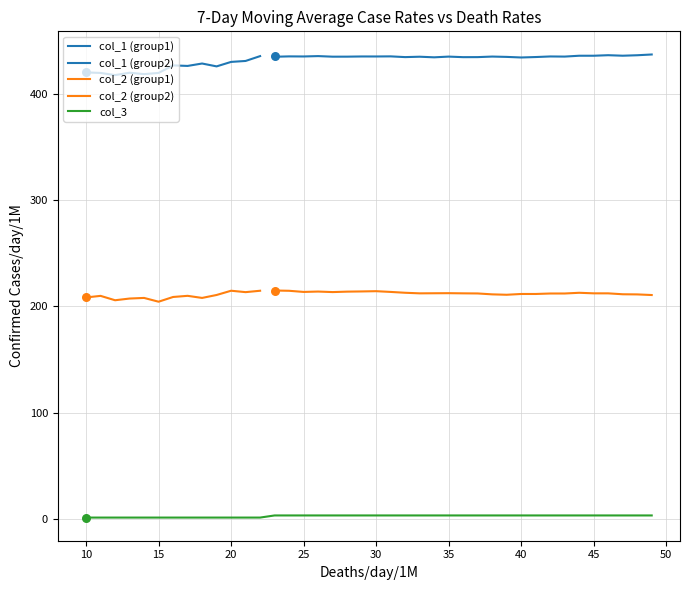

Which series reaches the minimum Y coordinate?

col_3